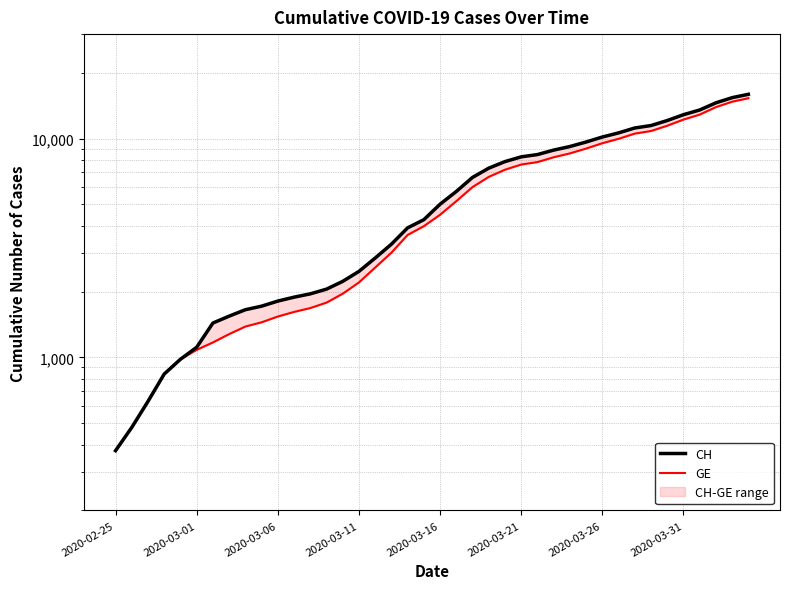

At which label does GE reach its minimum?

2020-02-25